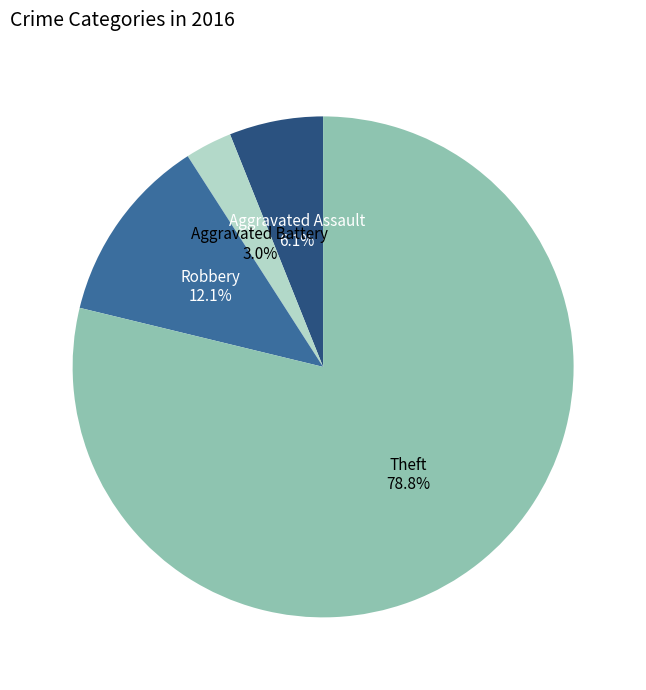

Do Robbery and Aggravated Battery together represent more than half of the pie?

No